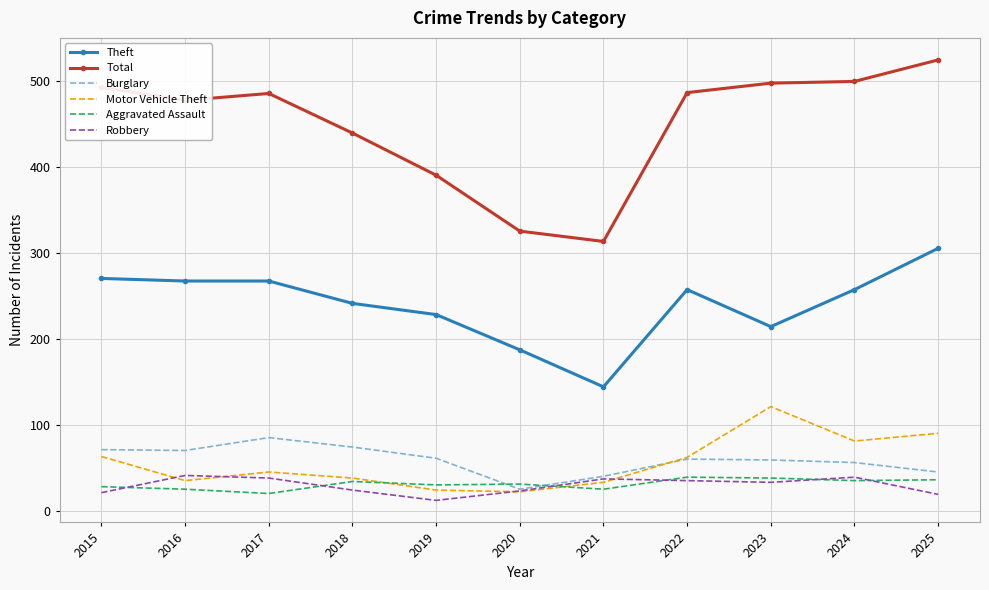

At how many categories does at least one series exceed 400?

8